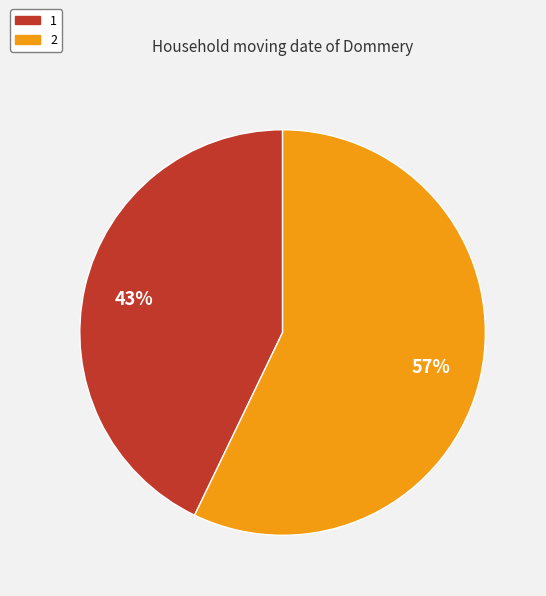

Which slice represents more than half of the pie?

2